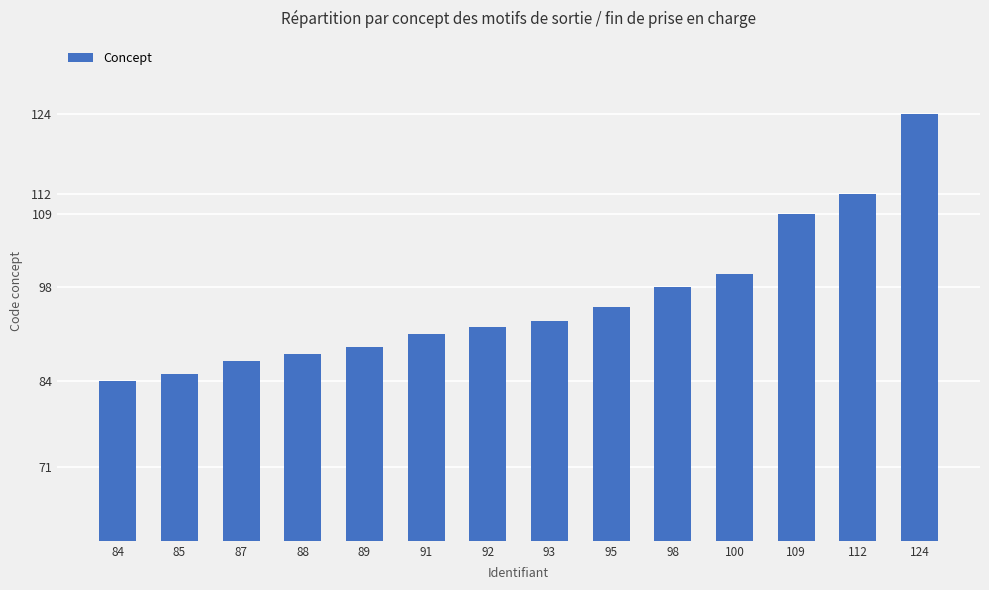

List the labels in order of value, largest first.

124, 112, 109, 100, 98, 95, 93, 92, 91, 89, 88, 87, 85, 84